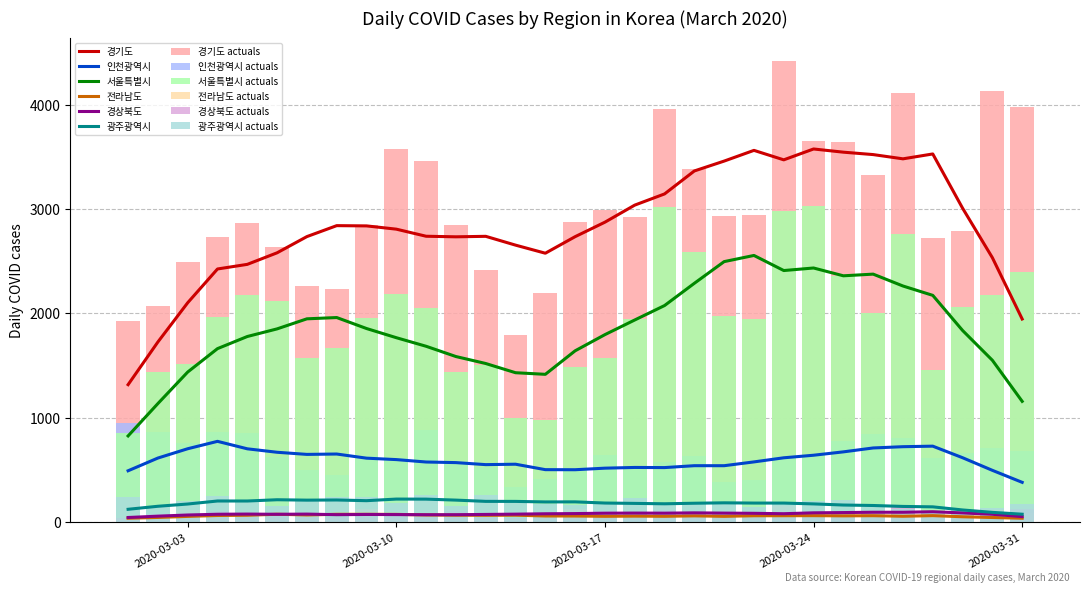

How many bars are there in each group?

6